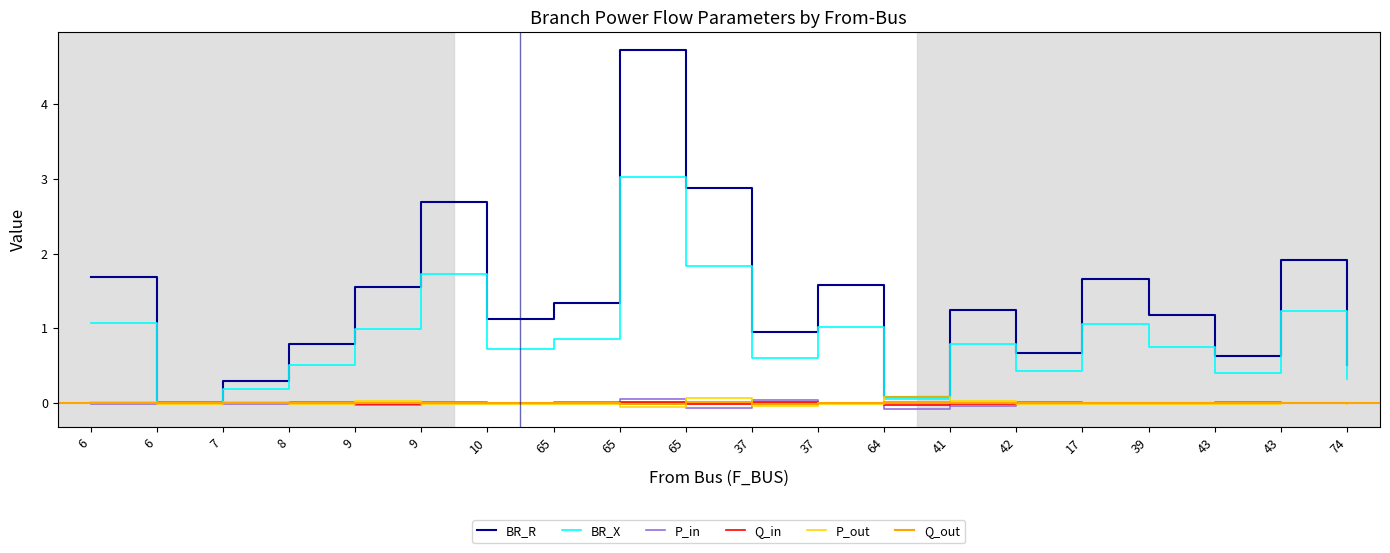

What are all the series names shown in the legend?

BR_R, BR_X, P_in, Q_in, P_out, Q_out